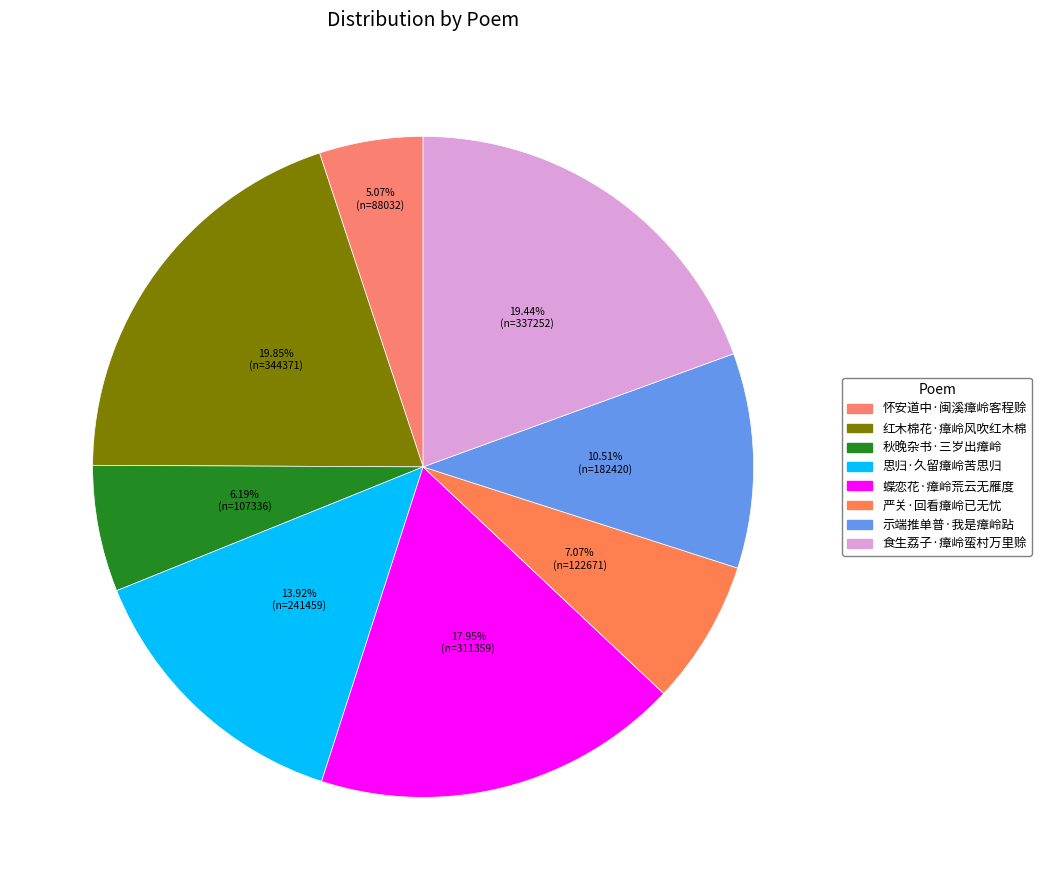

Is it true that 思归·久留瘴岭苦思归 is 7% of the pie?

False